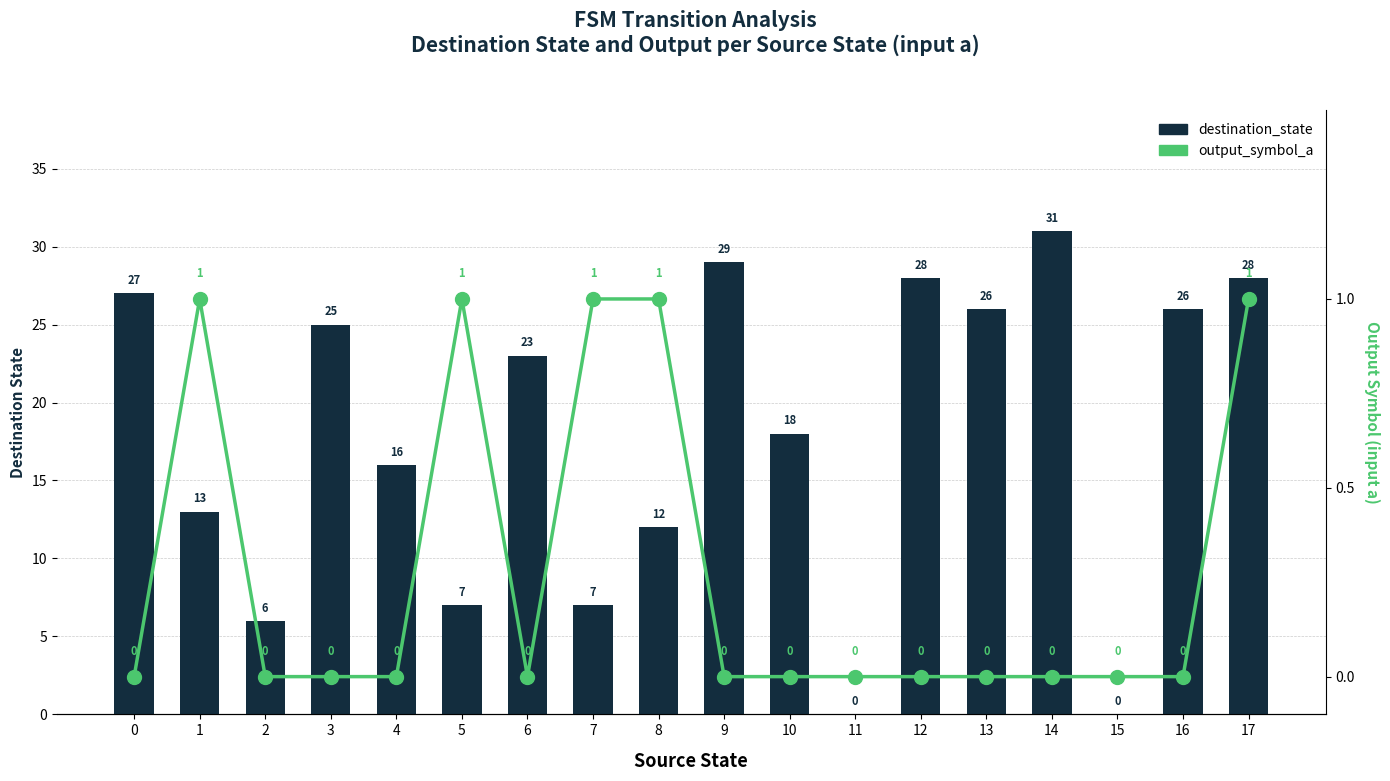

What is the difference between the maximum and minimum values in the destination_state series?

31